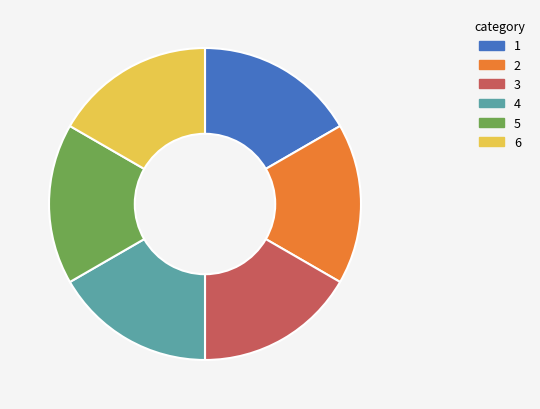

Combined, do 2 and 1 account for over 50%?

No